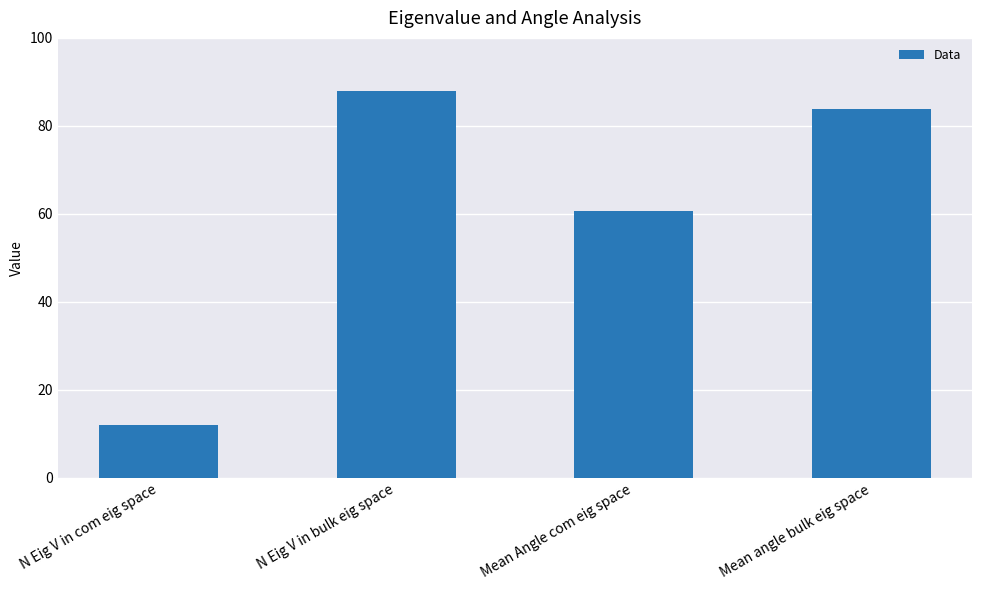

At which category does the chart reach its peak across all series?

N Eig V in bulk eig space